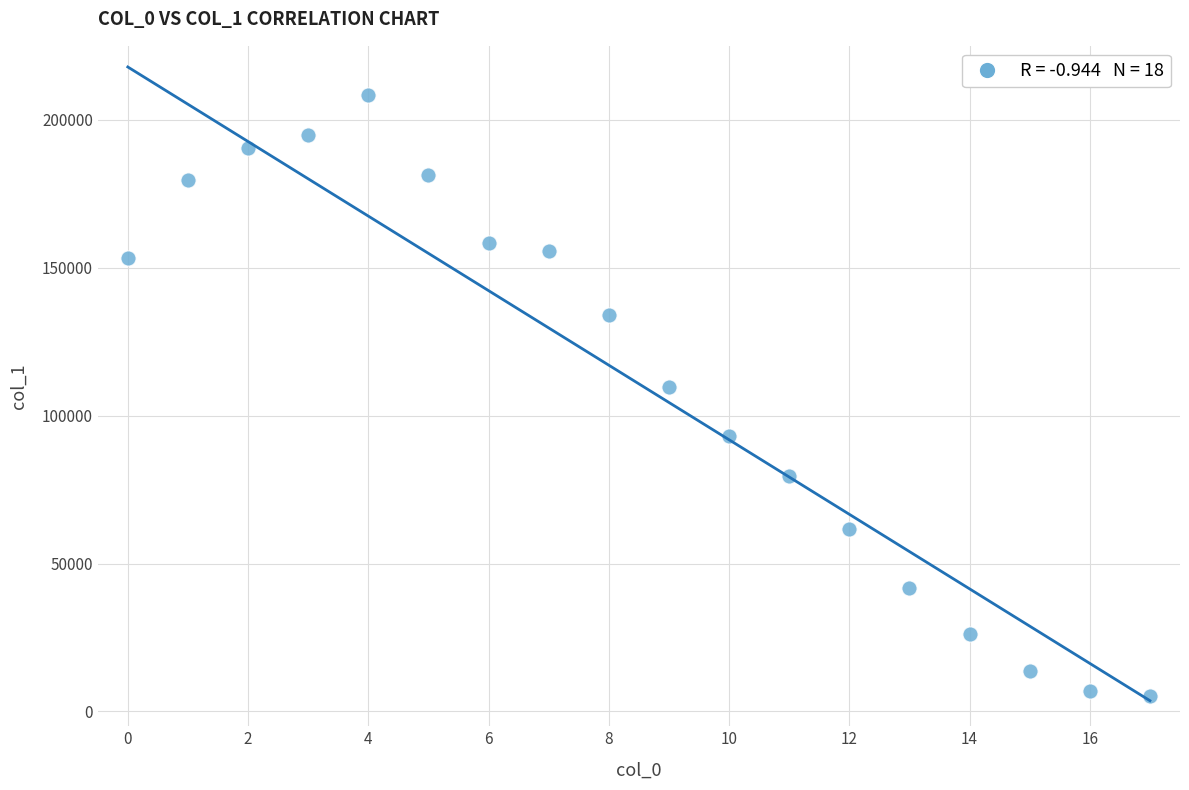

What Y value in the scatter plot is closest to 106764?

109541